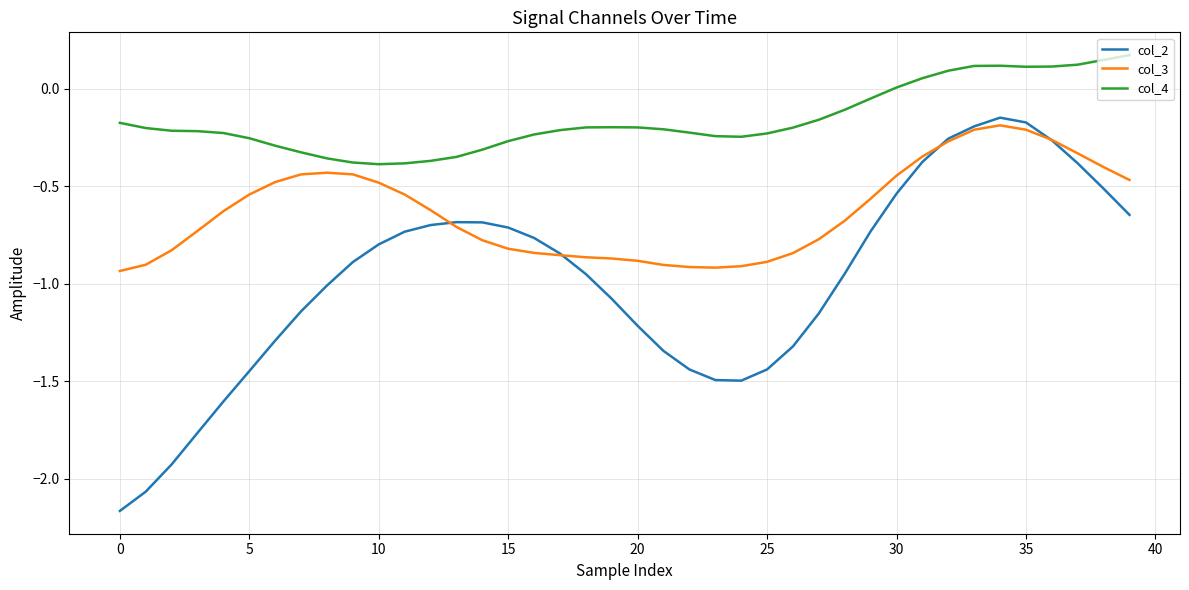

What are all the series names shown in the legend?

col_2, col_3, col_4